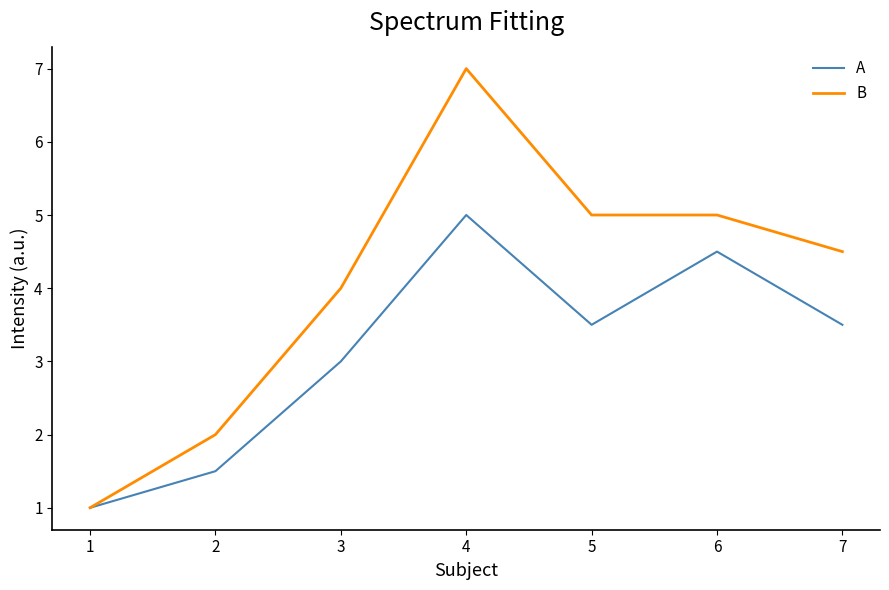

At which category is the sum across all series the highest?

4